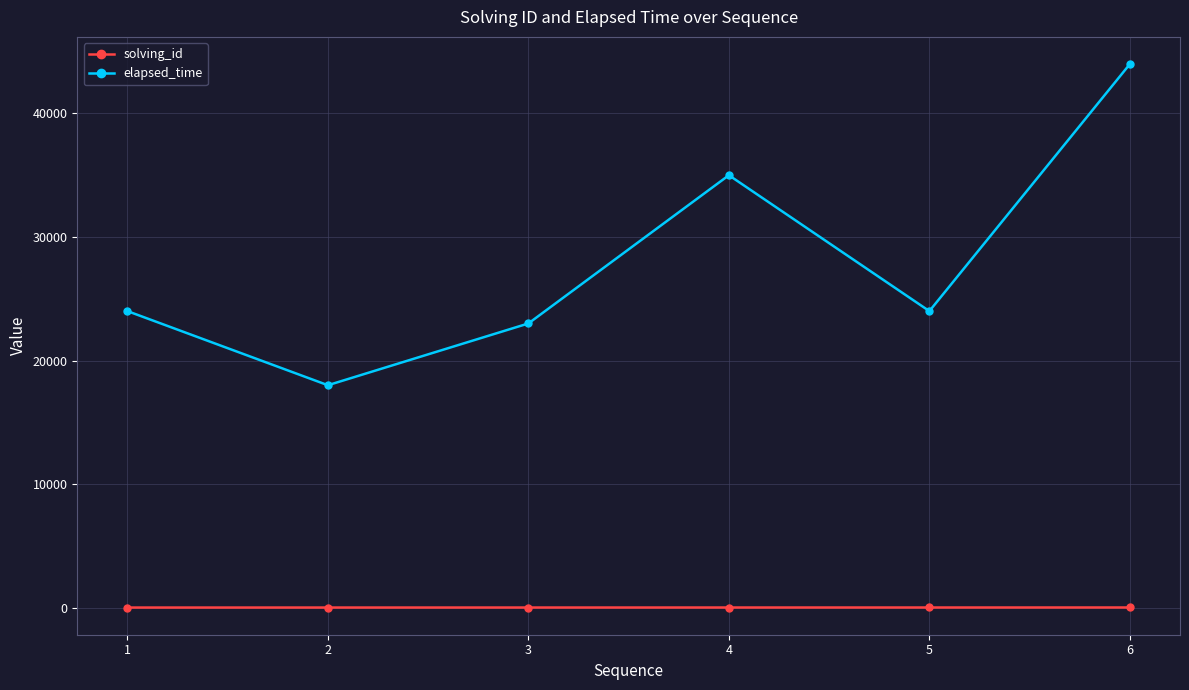

Which category has the highest value across all series?

6